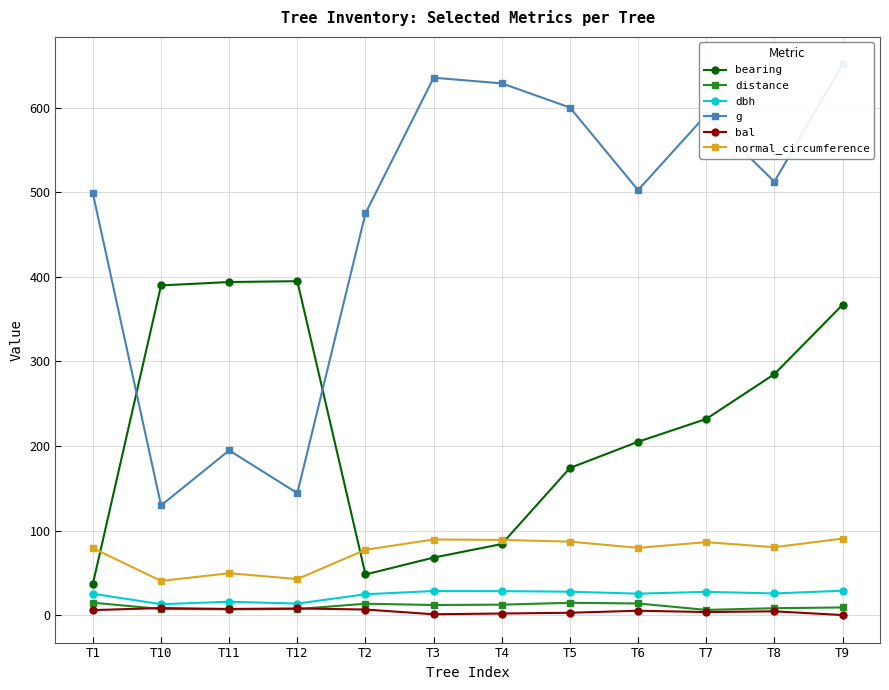

What is the difference between the dbh values at T4 and T7?

0.9